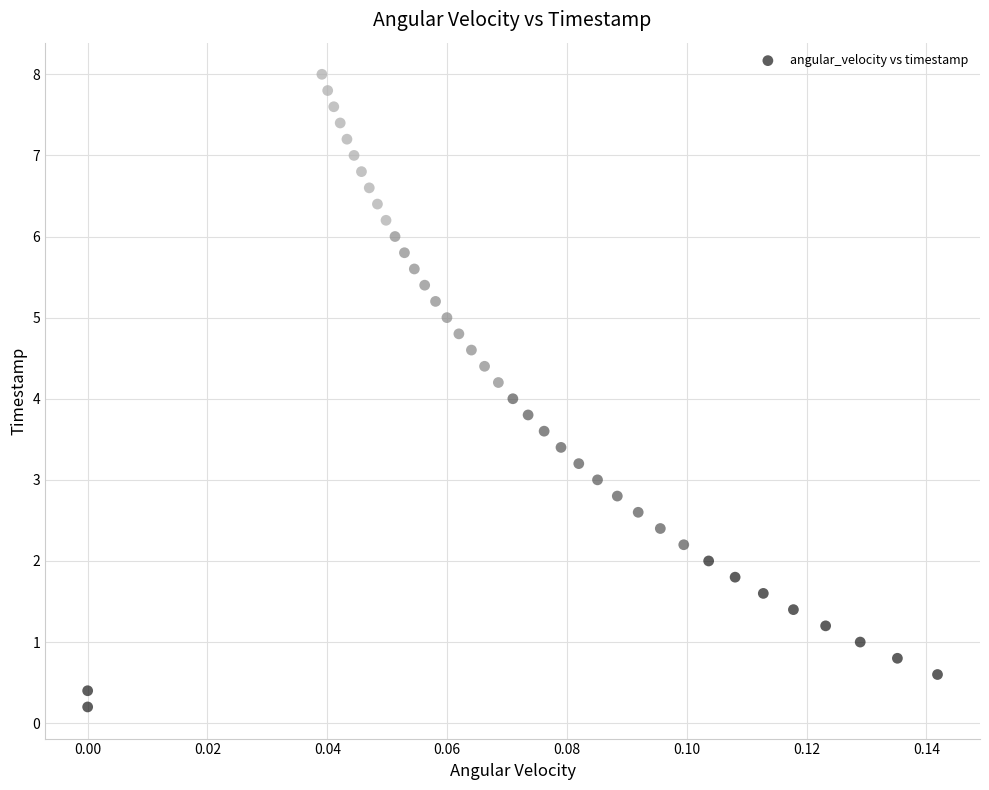

What is the range of Y values (max minus min)?

7.8